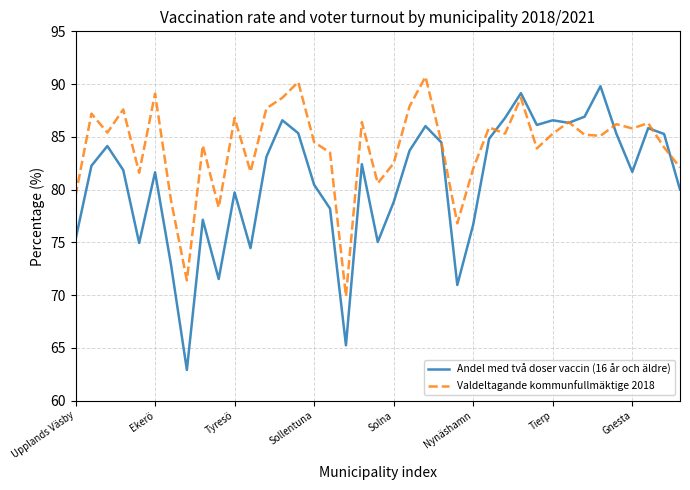

What is the difference between the maximum and minimum values in the Valdeltagande kommunfullmäktige 2018 series?

20.8